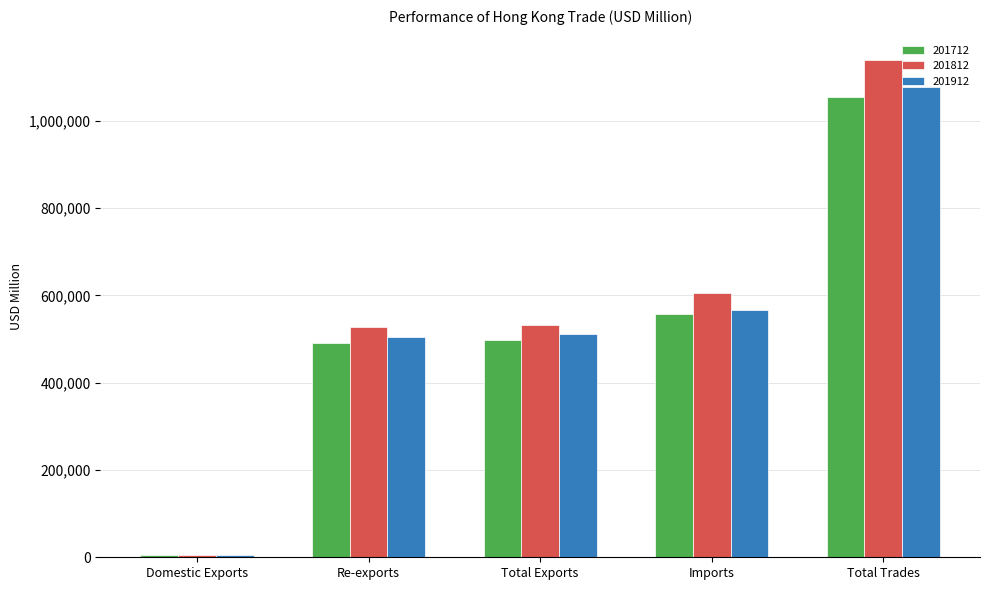

At how many categories does at least one series exceed 1021547?

1